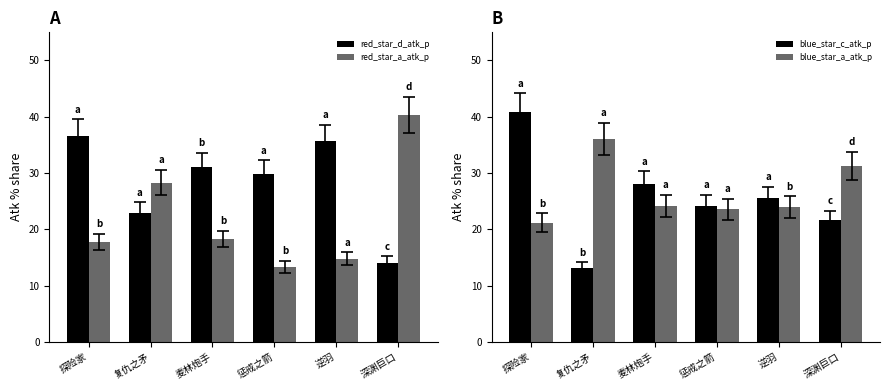

Reading left to right, extract all data points from this chart.

red_star_d_atk_p: 探险家=36.6	复仇之矛=23.0	麦林炮手=31.1	惩戒之箭=29.9	逆羽=35.7	深渊巨口=14.1
red_star_a_atk_p: 探险家=17.8	复仇之矛=28.3	麦林炮手=18.3	惩戒之箭=13.4	逆羽=14.8	深渊巨口=40.3
blue_star_c_atk_p: 探险家=40.9	复仇之矛=13.1	麦林炮手=28.1	惩戒之箭=24.2	逆羽=25.5	深渊巨口=21.6
blue_star_a_atk_p: 探险家=21.2	复仇之矛=36.1	麦林炮手=24.2	惩戒之箭=23.6	逆羽=24.0	深渊巨口=31.3